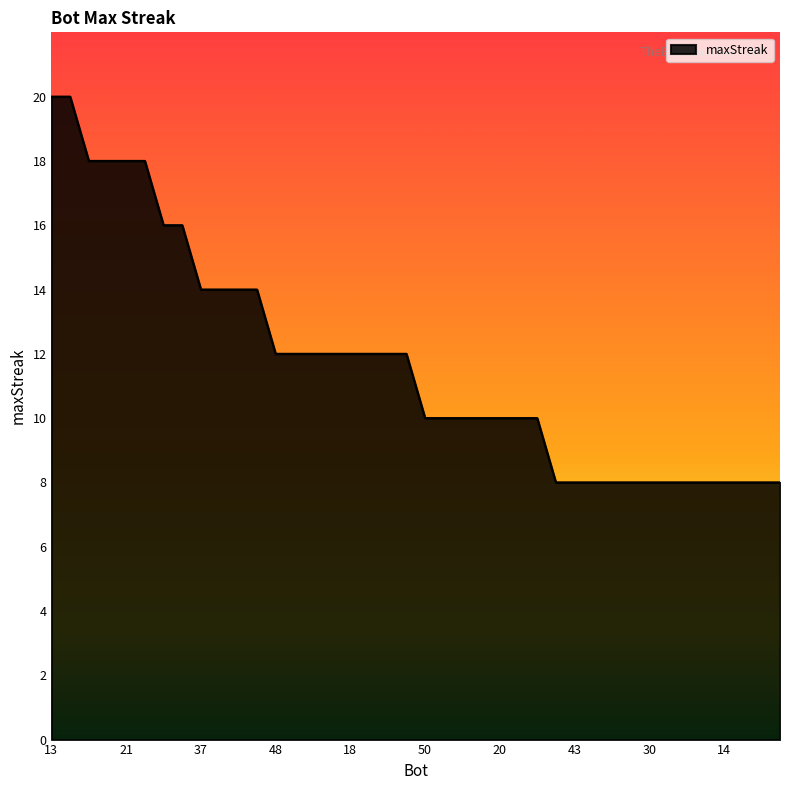

What is the minimum value shown in the chart?

8